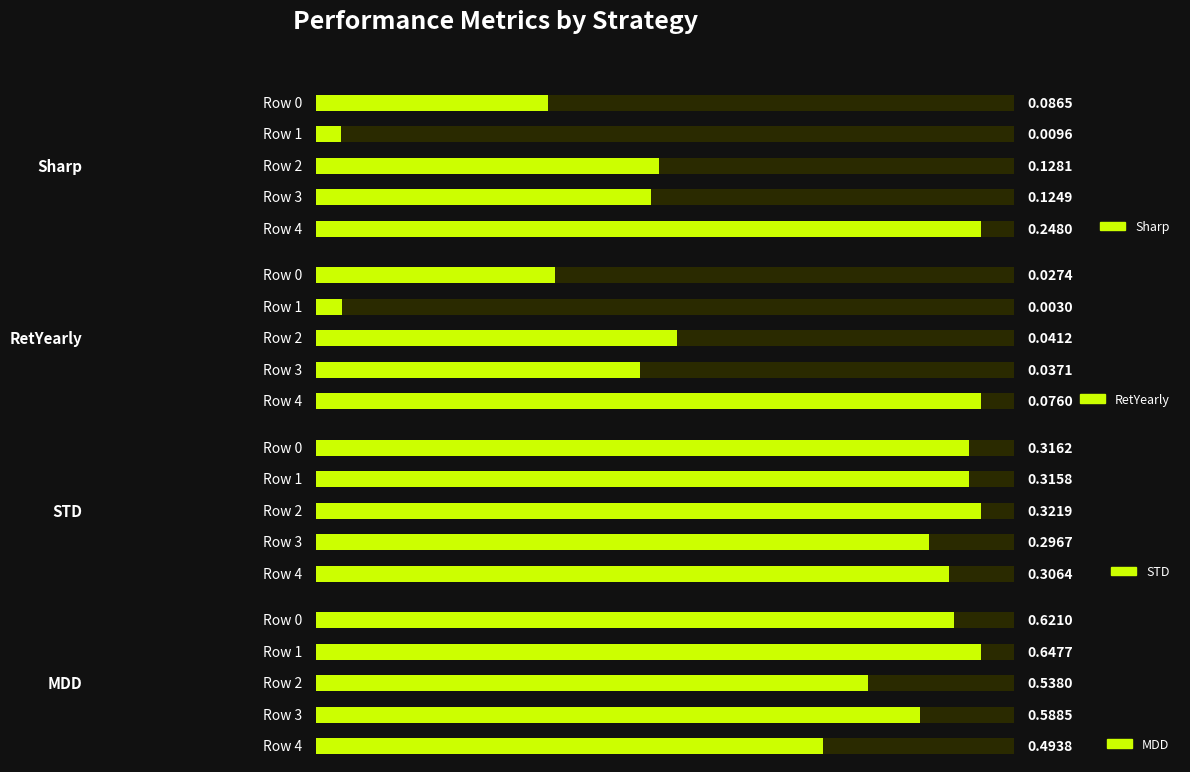

At which category does the chart reach its peak across all series?

Row 1